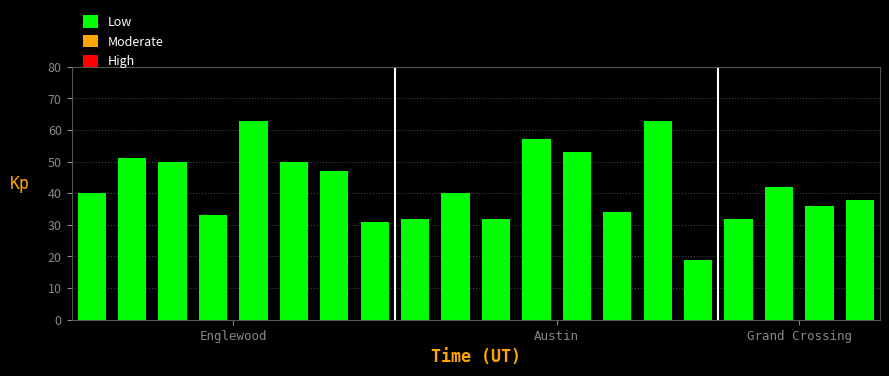

What is the value of the 6th bar from the left?

50